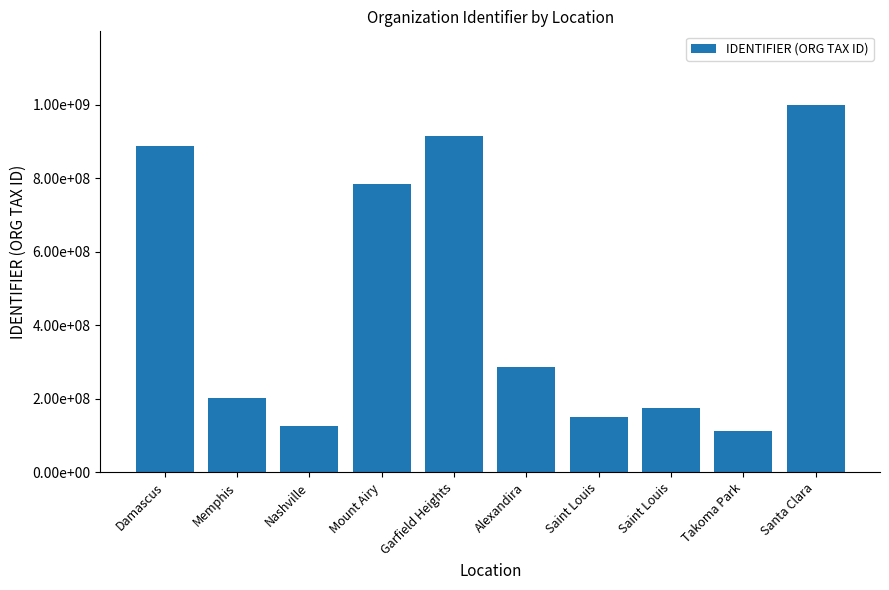

Does the chart contain any negative values?

No